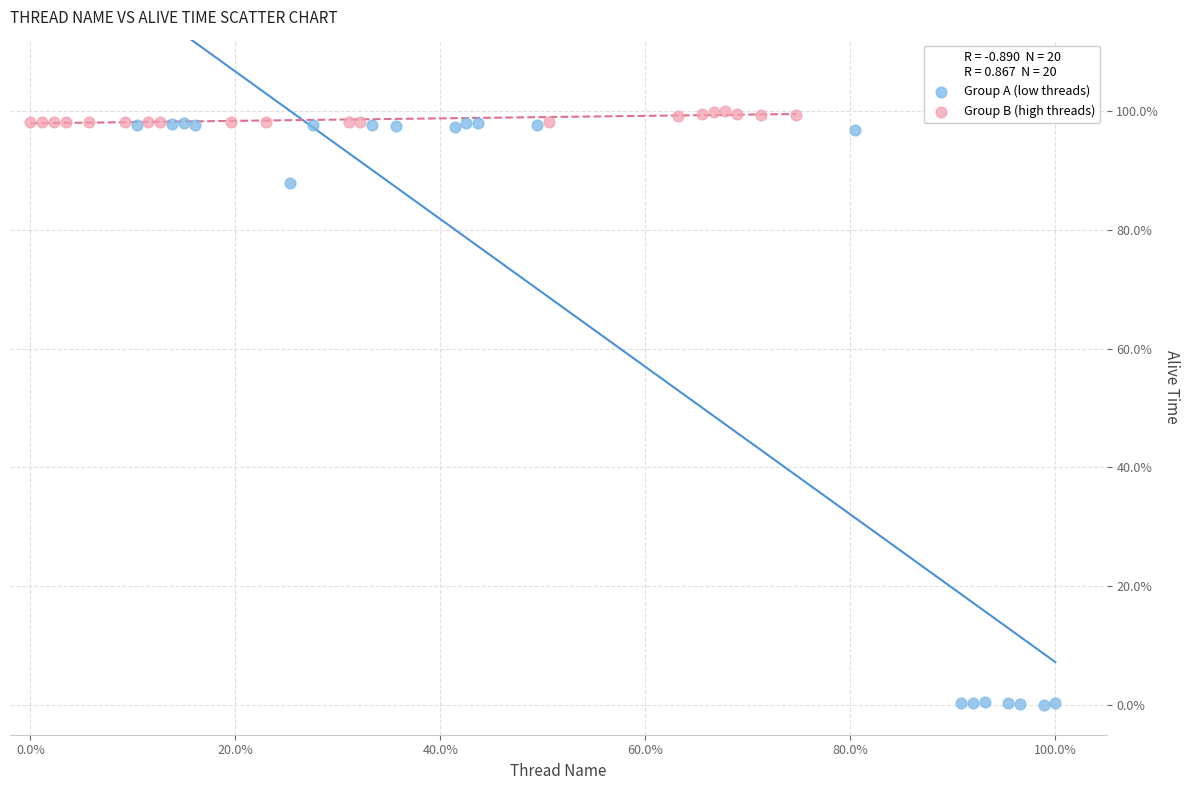

Which series contains the lowest Y value?

Group A (low threads)